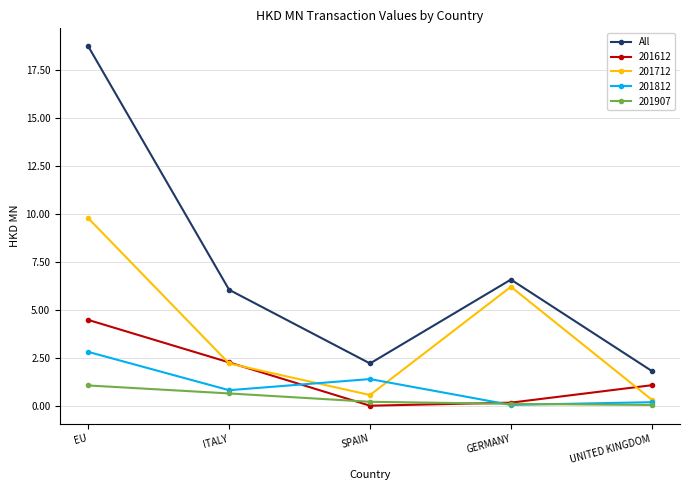

How many interior local peaks does the 201712 series have?

1